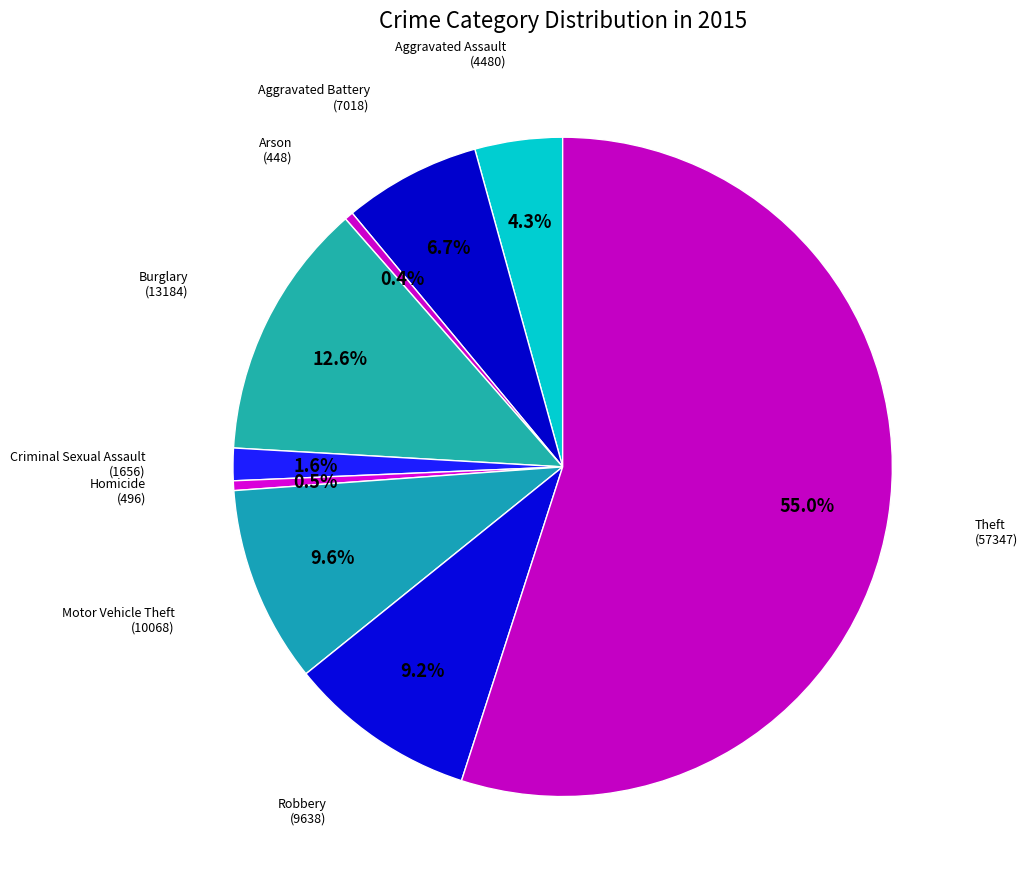

Which slice represents more than half of the pie?

Theft